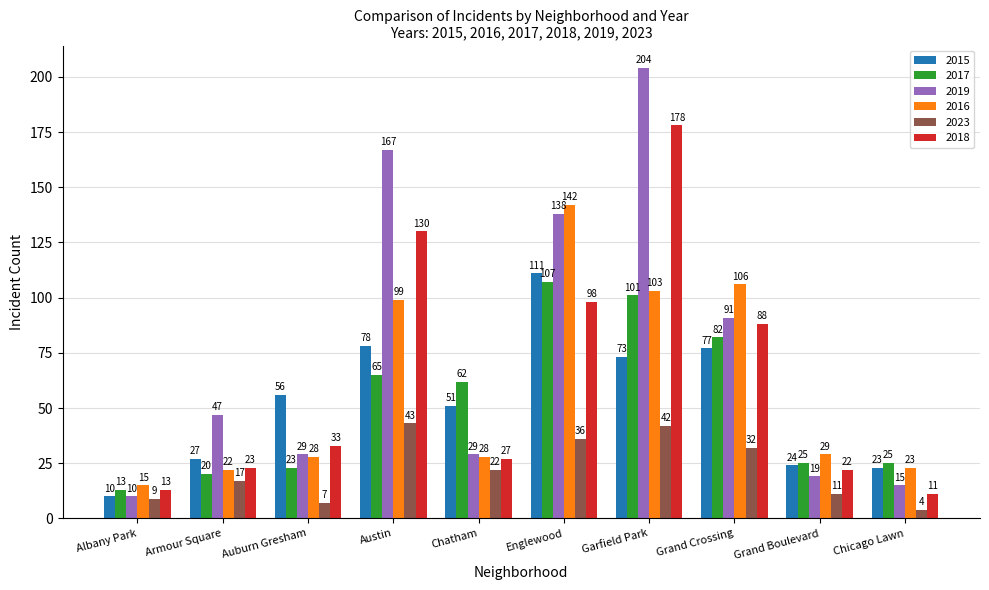

Which series has the largest total across all categories?

2019